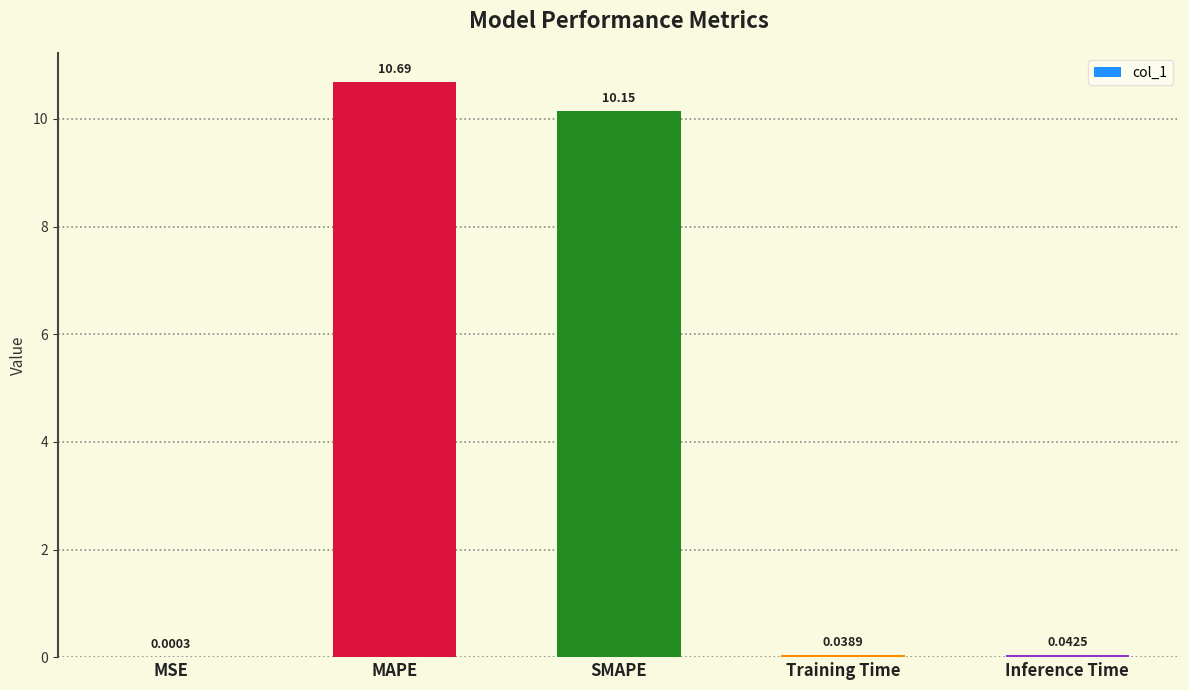

Which has a higher value, MSE or Inference Time?

Inference Time